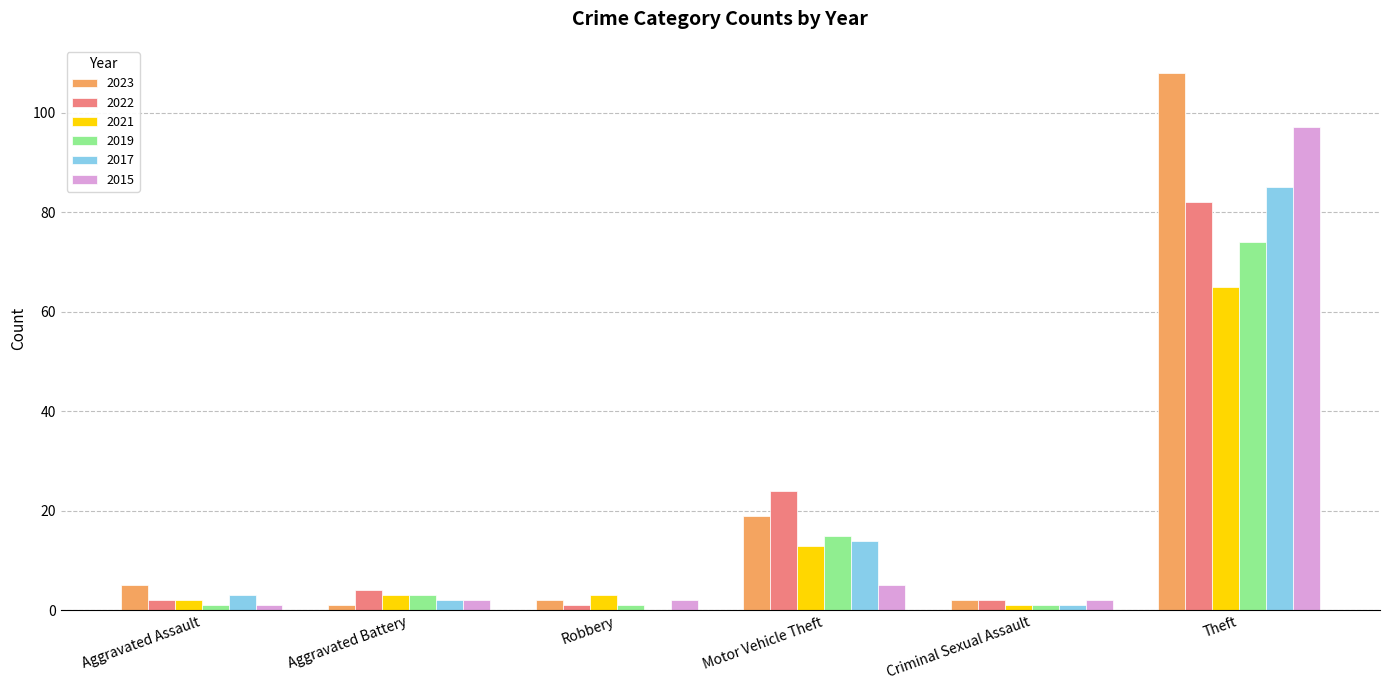

What is the spread (max minus min) of values at Motor Vehicle Theft?

19